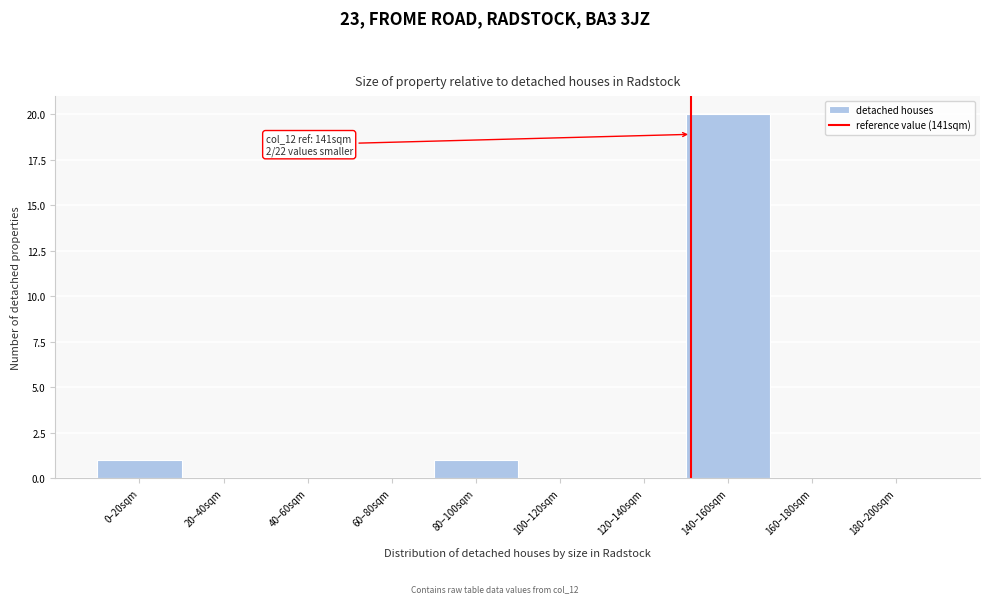

Reading left to right, extract all data points from this chart.

0–20sqm=1	20–40sqm=0	40–60sqm=0	60–80sqm=0	80–100sqm=1	100–120sqm=0	120–140sqm=0	140–160sqm=20	160–180sqm=0	180–200sqm=0